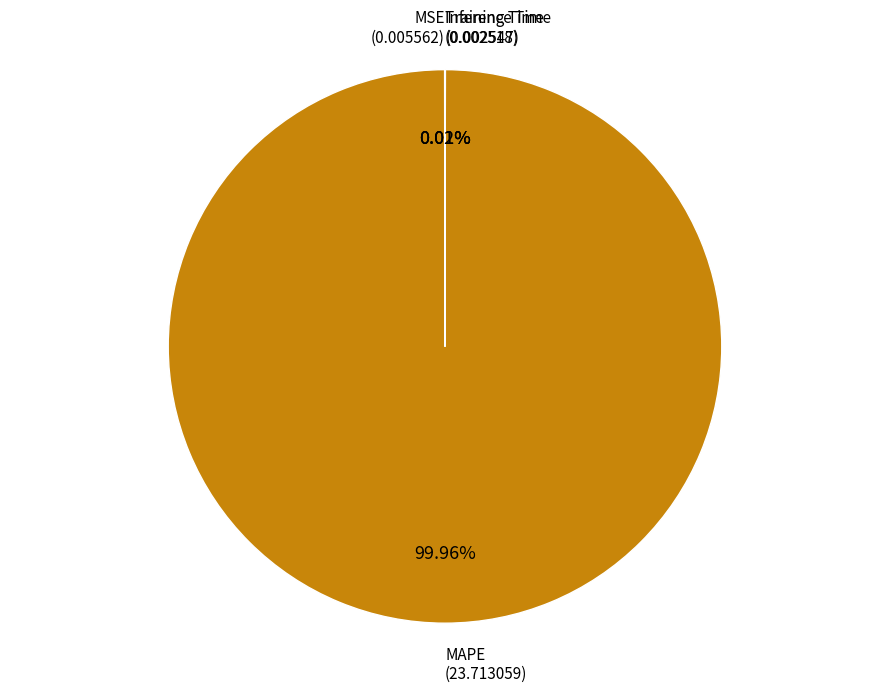

Which slice represents more than half of the pie?

MAPE